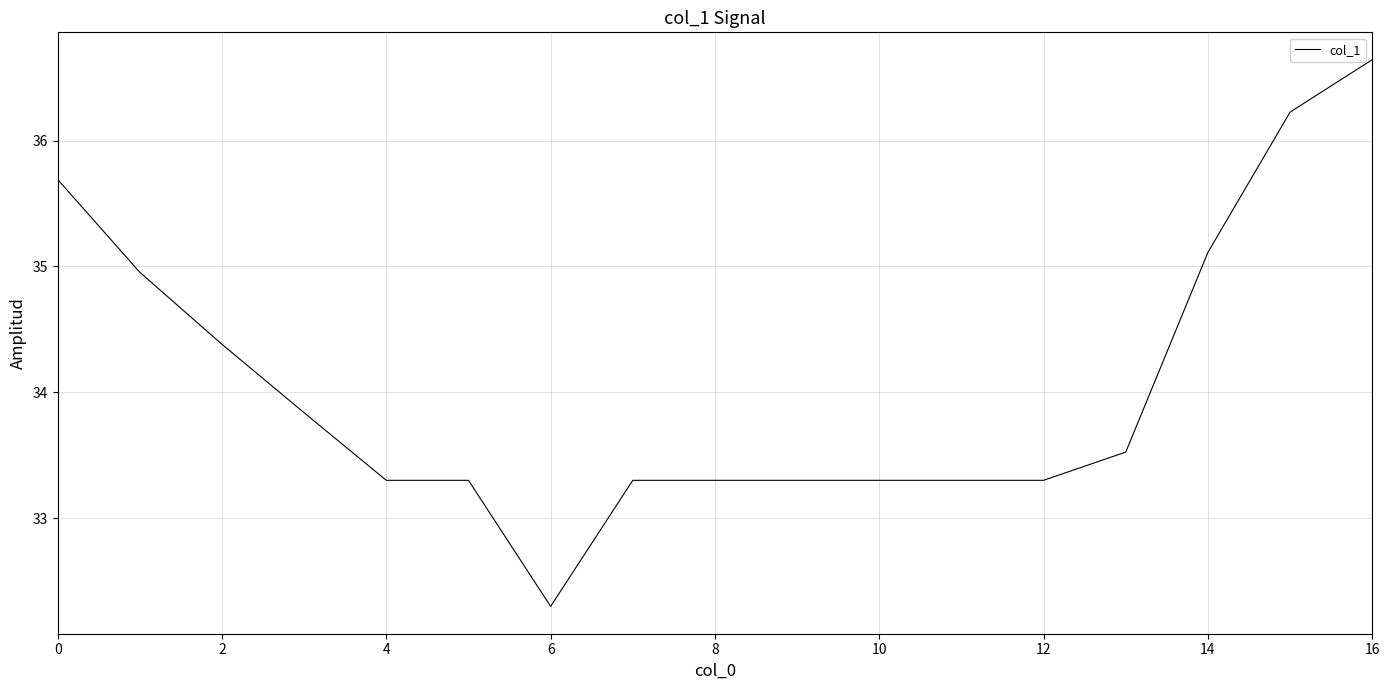

How many lines are shown in the chart?

1